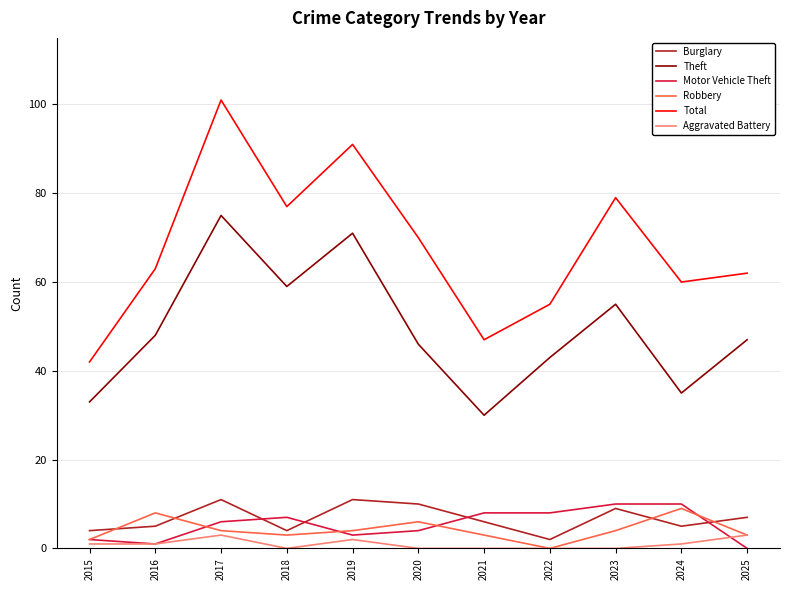

What are all the series names shown in the legend?

Burglary, Theft, Motor Vehicle Theft, Robbery, Total, Aggravated Battery